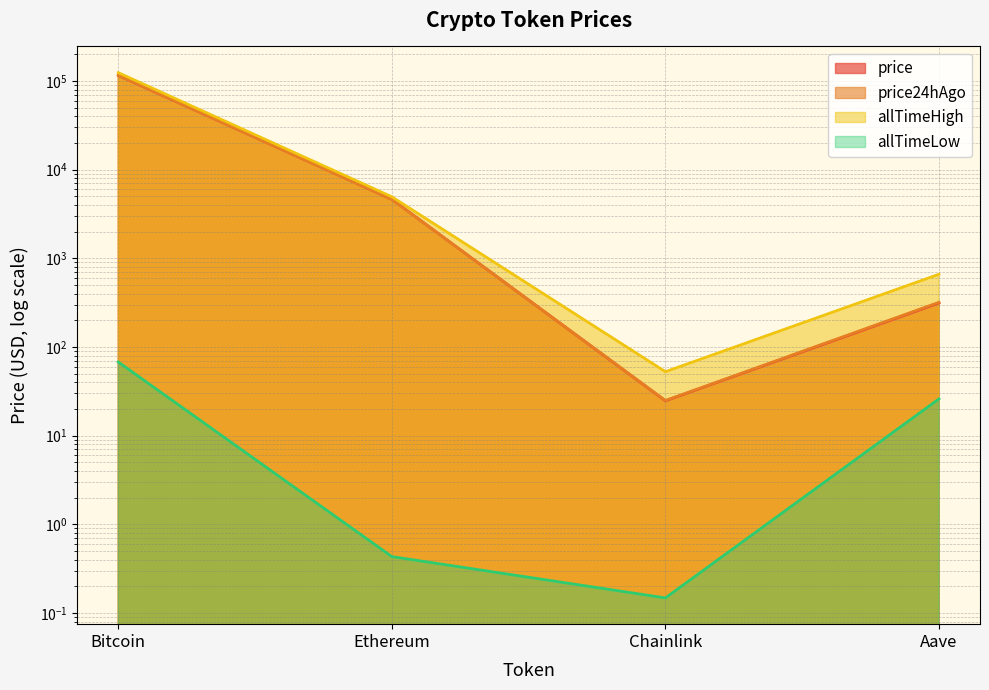

What are all the series names shown in the legend?

price, price24hAgo, allTimeHigh, allTimeLow